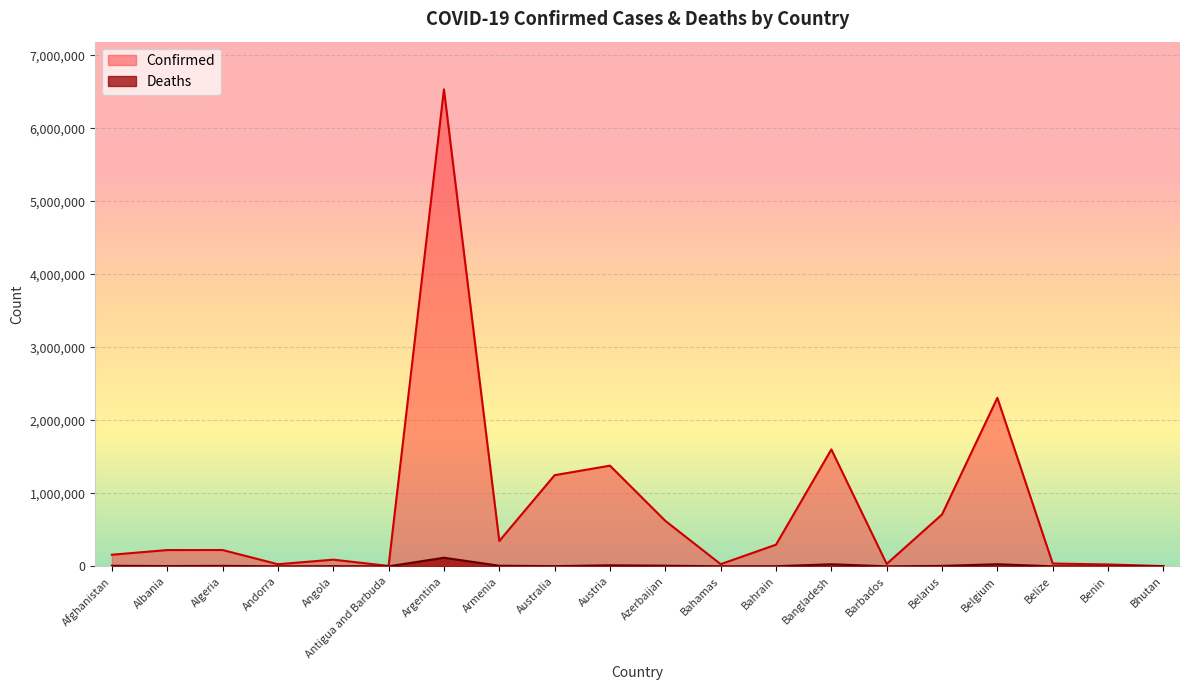

True or false: Deaths and Confirmed intersect in this chart.

False